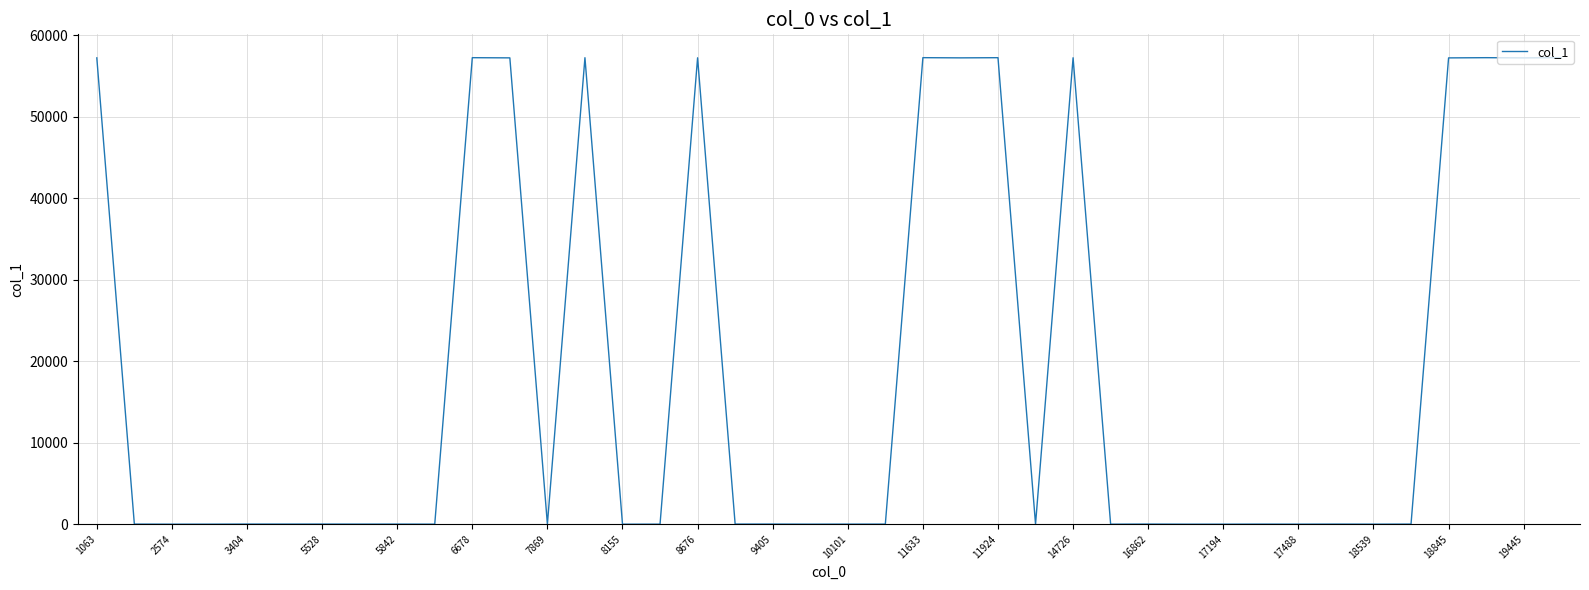

What is the average value?

18607